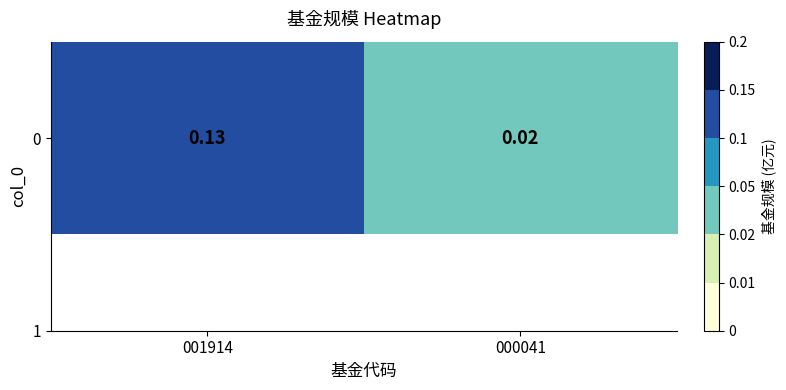

Count the number of categories in the chart.

2